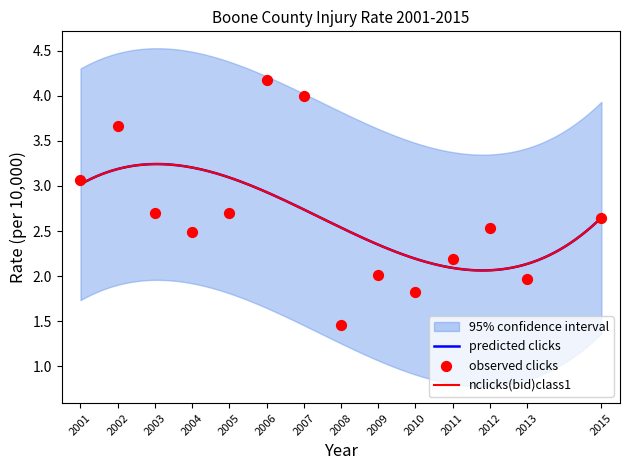

Between 2004 and 2005, which is larger?

2005